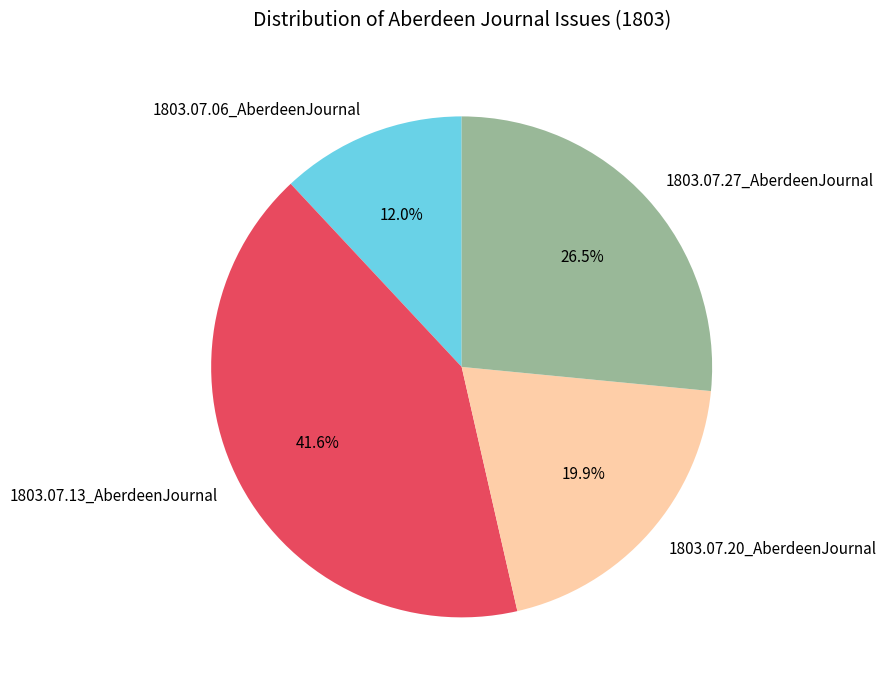

How many segments does this pie chart have?

4